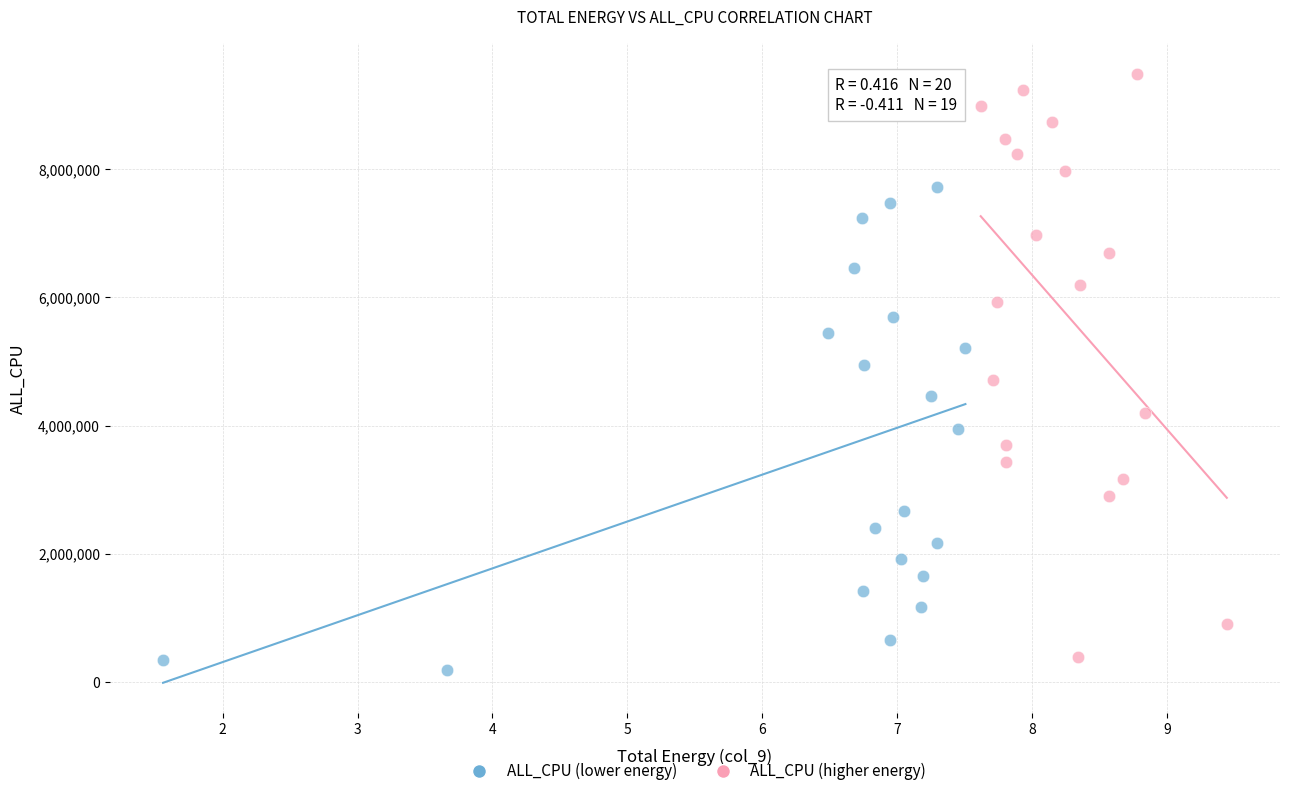

Which series contains the lowest Y value?

ALL_CPU (lower energy)